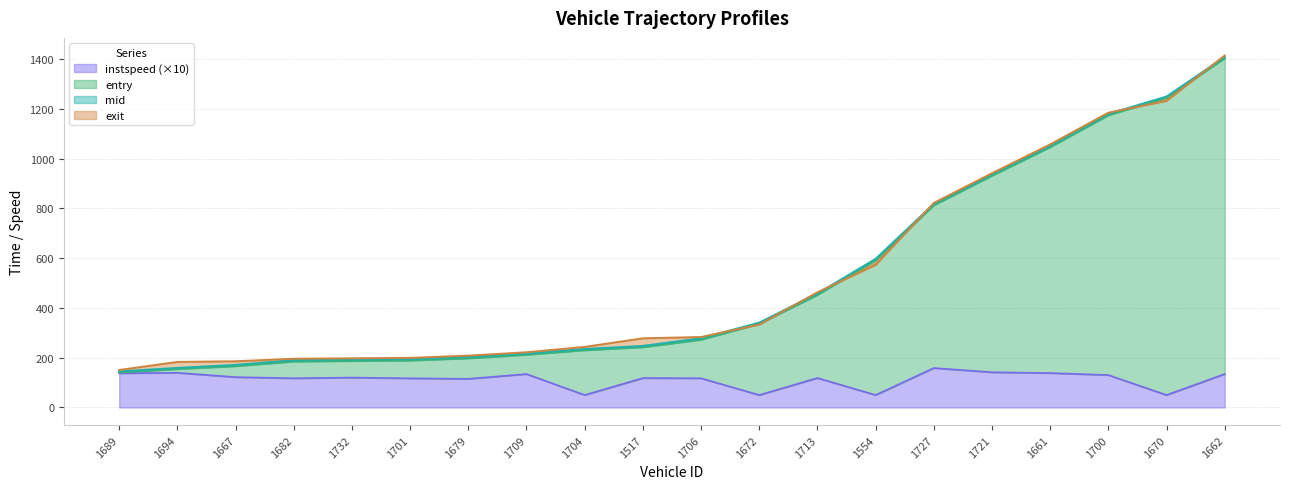

What position from the left is 1732?

5